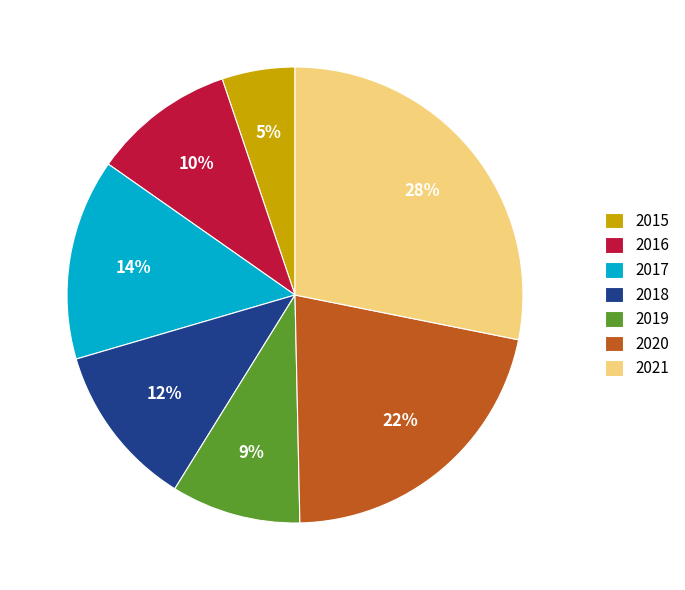

The 2019 slice represents 22% of the pie. True or false?

False